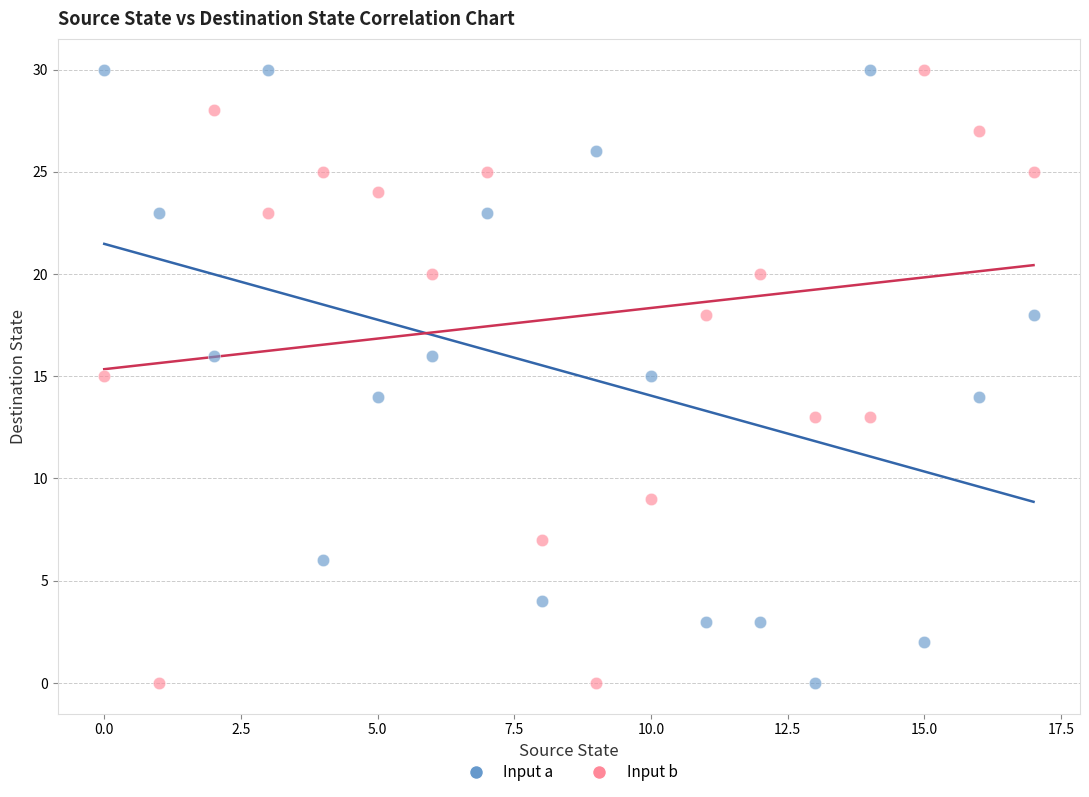

Across all data points, what is the range of Y values (max minus min)?

30